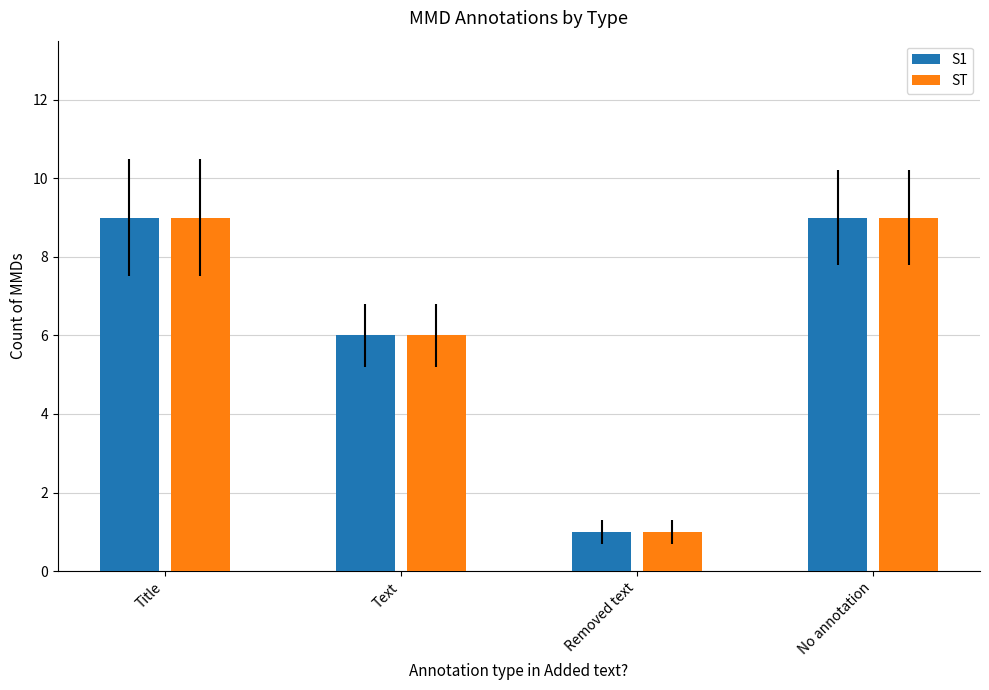

What is the total value across all series at No annotation?

18